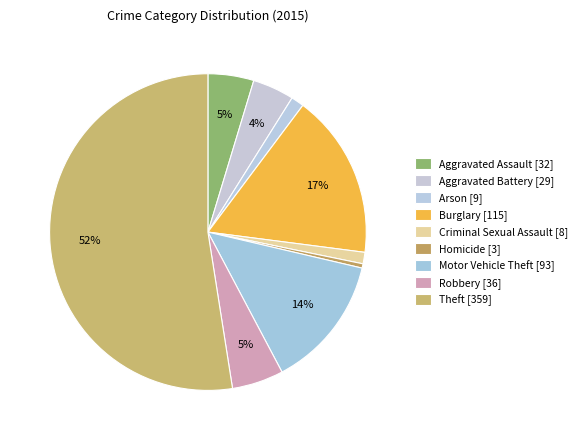

To the nearest percent, what portion does Theft represent?

52%